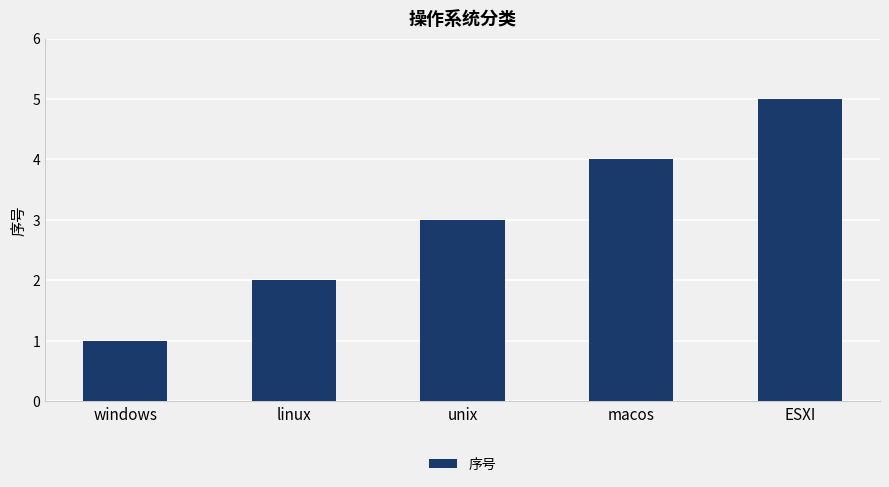

Reading right to left, list all the values displayed in this chart.

ESXI=5	macos=4	unix=3	linux=2	windows=1